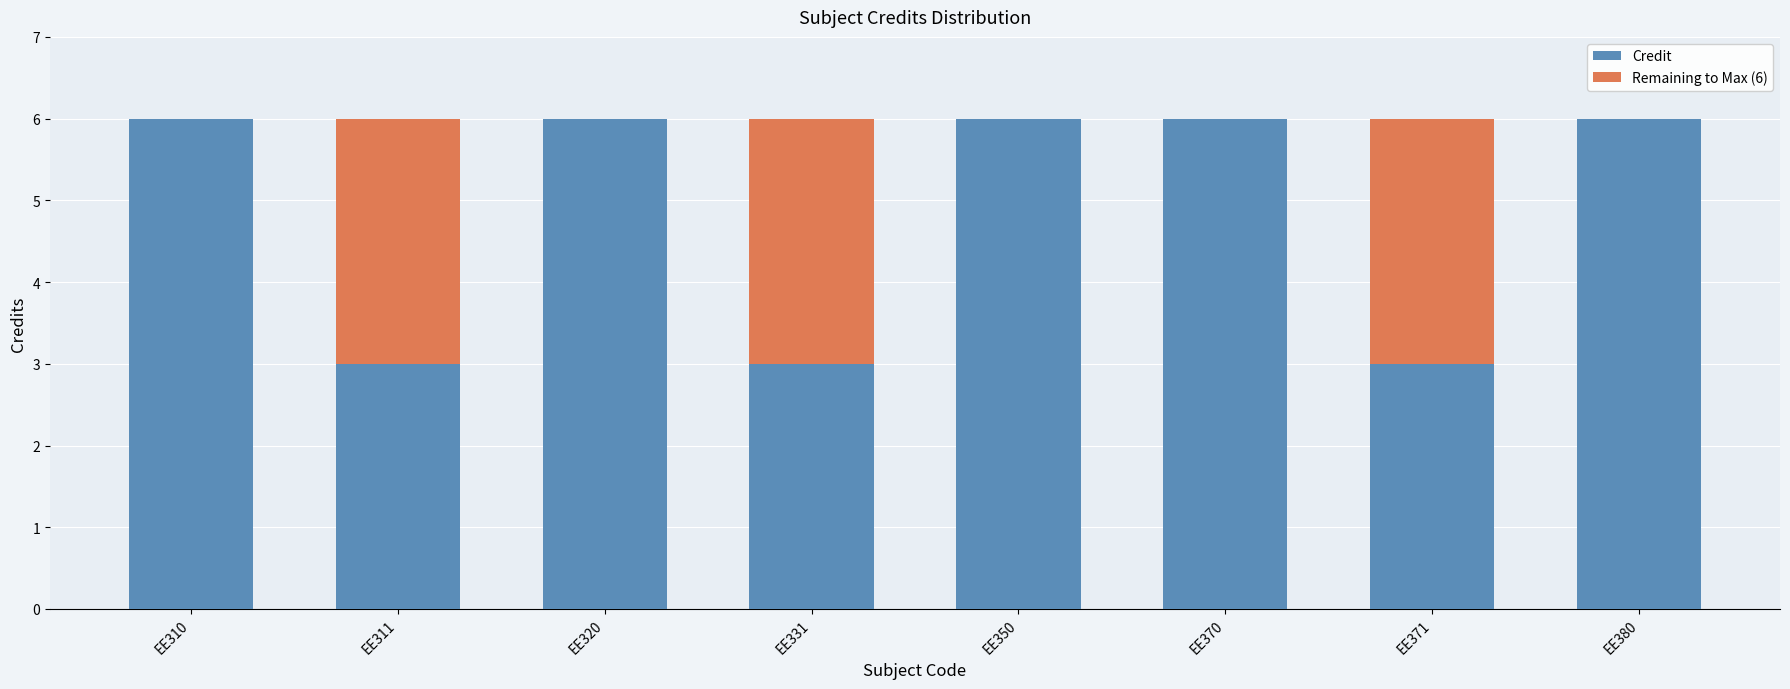

The value of Credit at EE320 is 6. True or false?

True